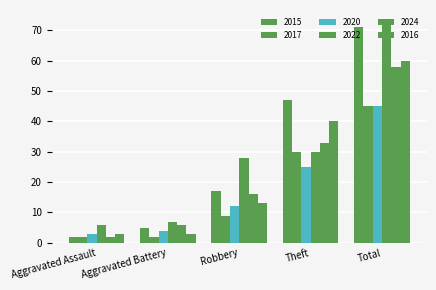

How many bars are there in total?

30